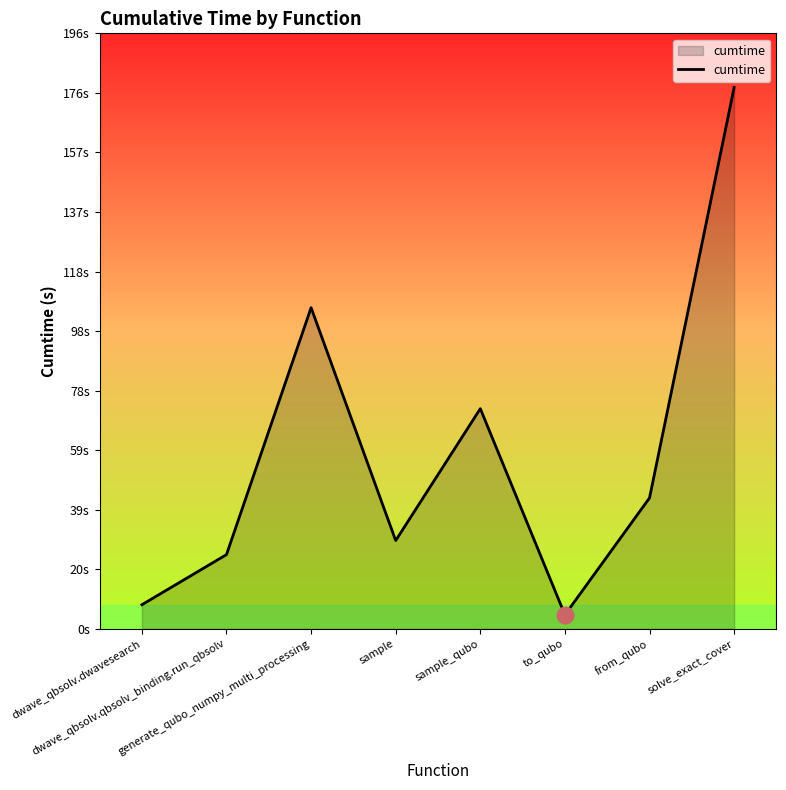

Does the chart display data point markers on the line(s)?

No